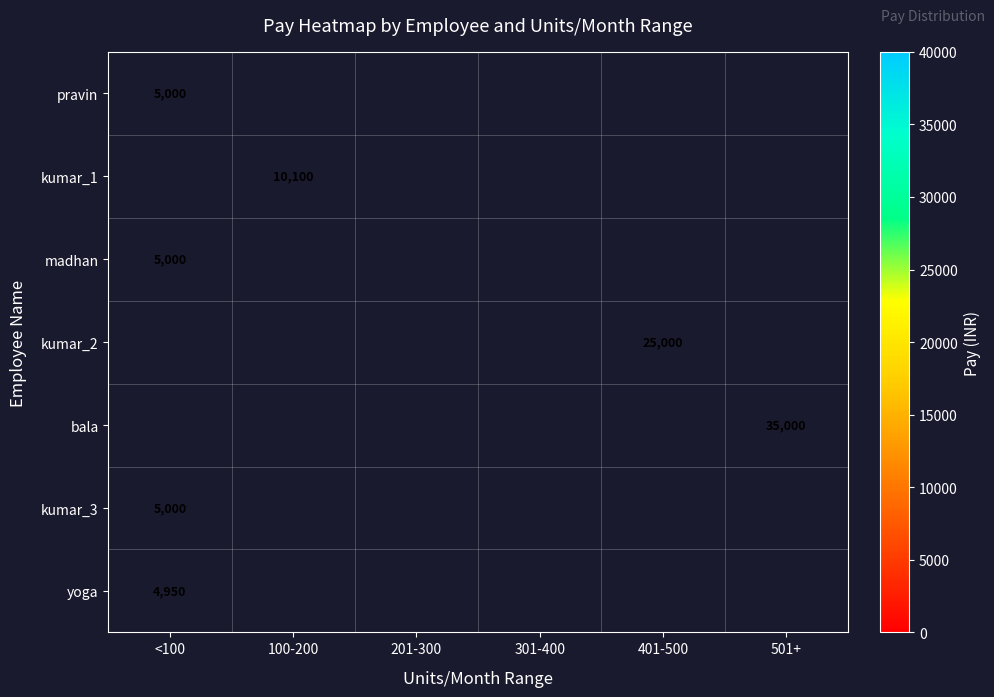

The value of bala at 501+ is 23991. True or false?

False